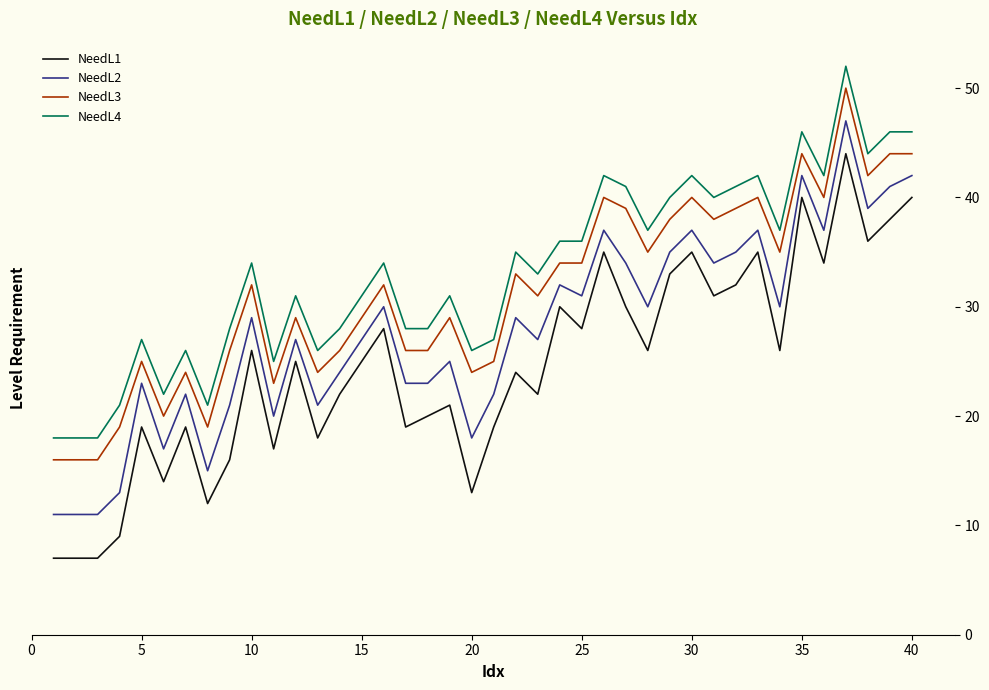

Does the chart display data point markers on the line(s)?

No